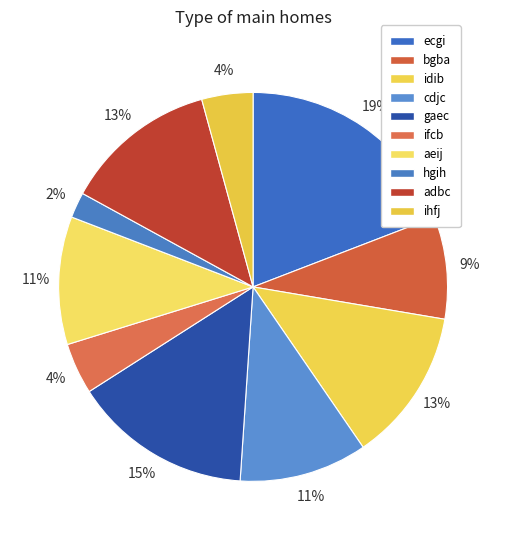

Which slice is the largest?

ecgi